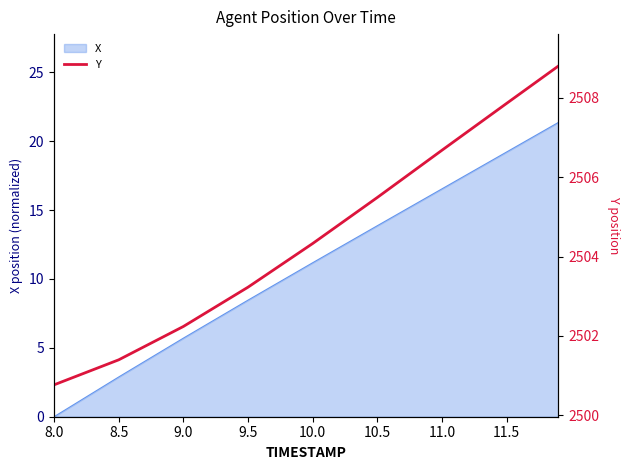

The X series shows 11.2 at 10.0. True or false?

True